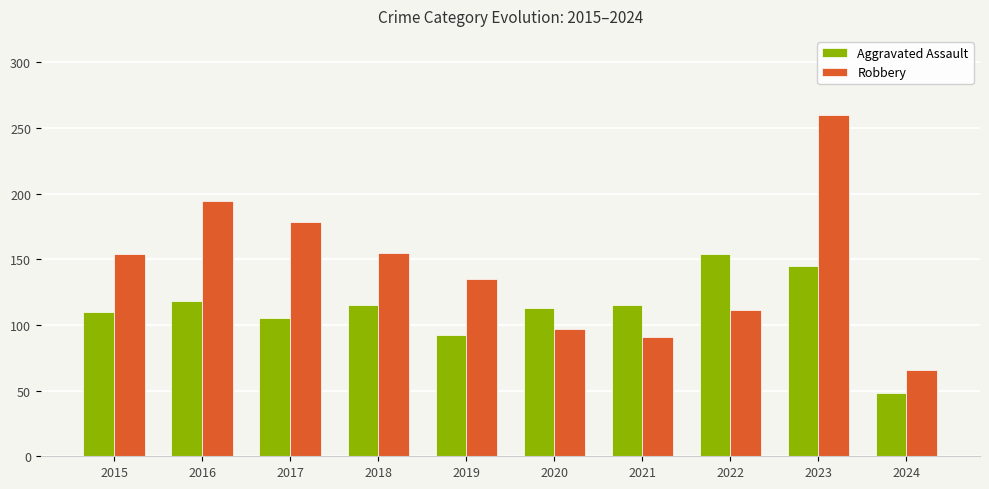

Is the value of Robbery at 2020 greater than the value of Aggravated Assault at 2015?

No